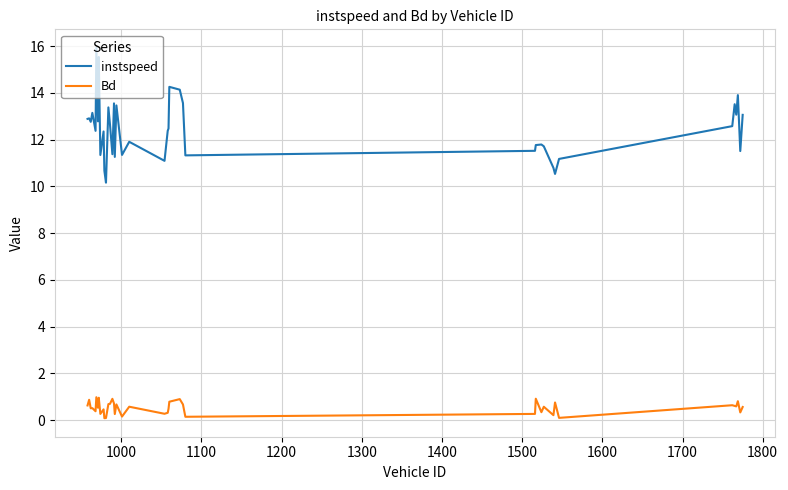

Which series has the largest total across all categories?

instspeed